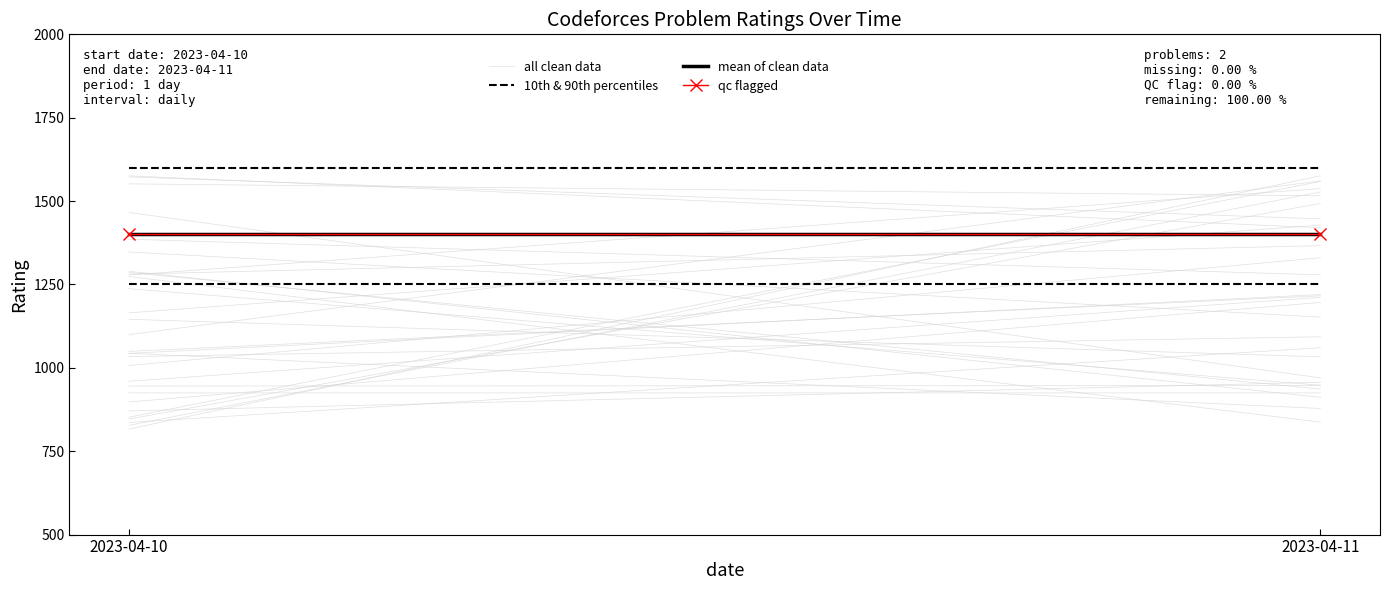

Which label corresponds to the largest value in the chart?

2023-04-11